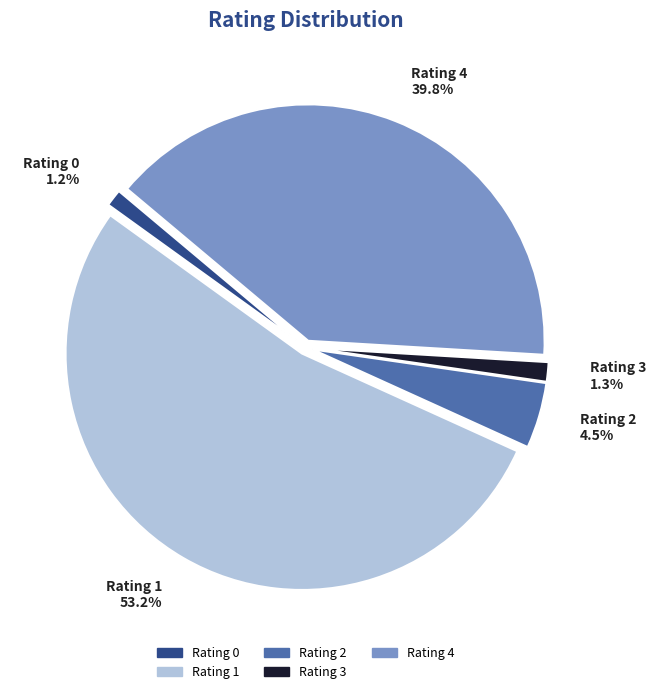

Combined, do Rating 2 4.5% and Rating 4 39.8% account for over 50%?

No